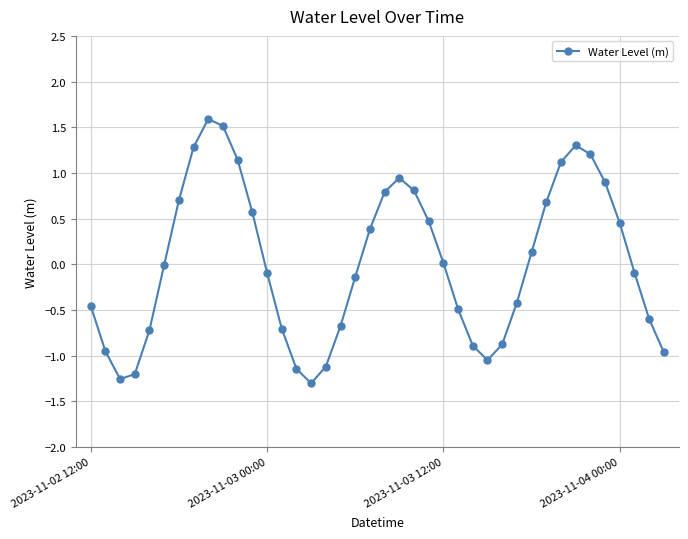

True or false: there are more than 0 points higher than both neighbors.

True